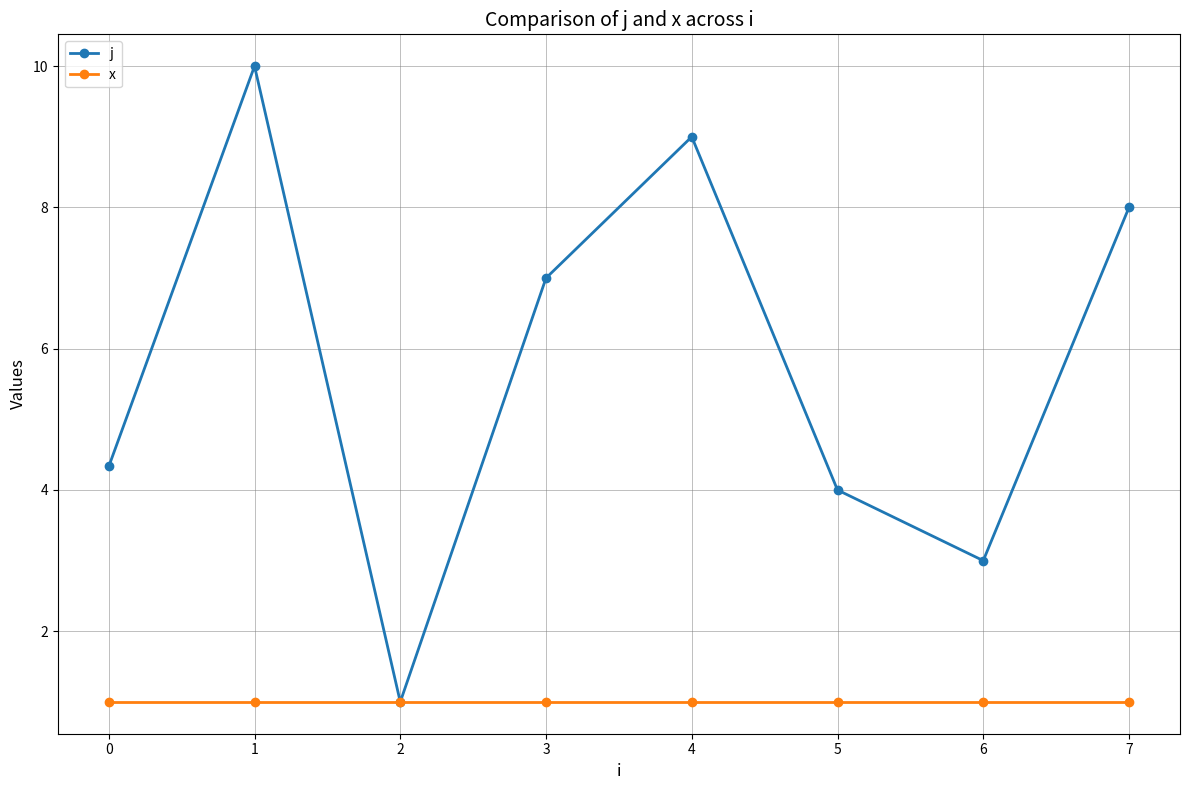

At which category does j reach its first local peak?

1